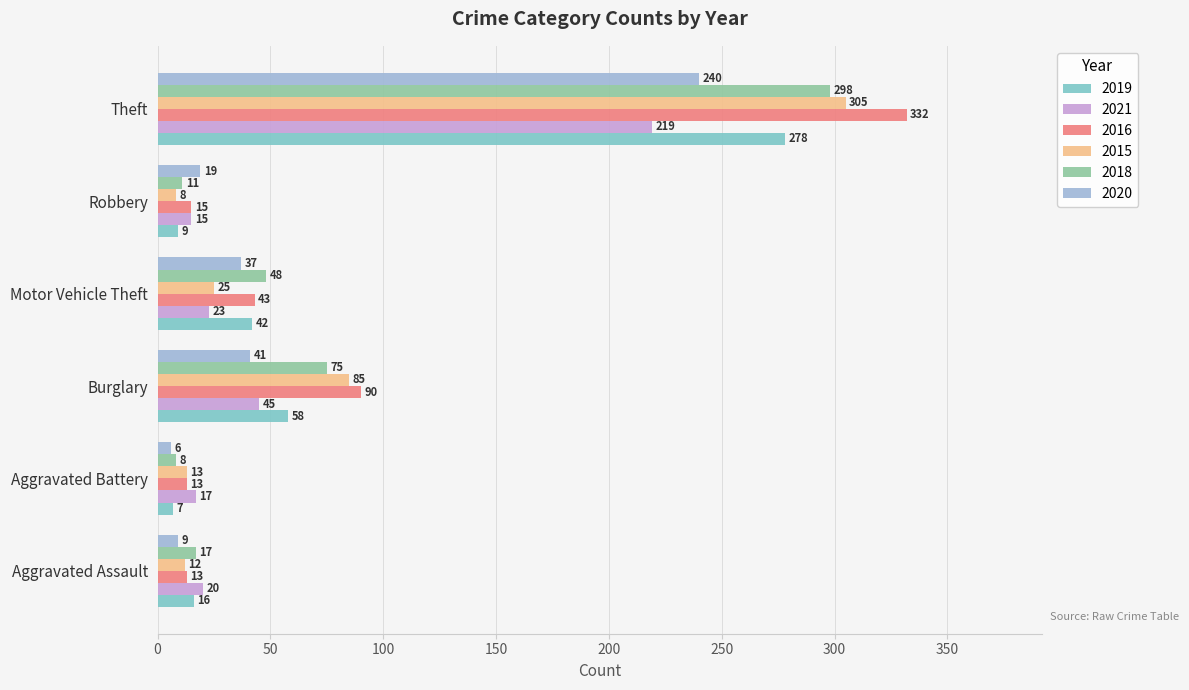

What is the difference between the maximum and minimum values in the 2015 series?

297